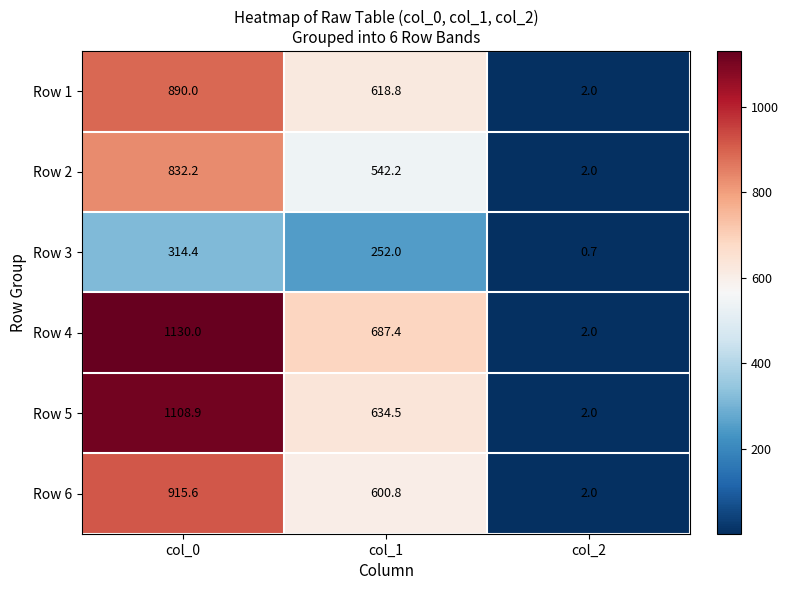

What is the spread (max minus min) of values at col_0?

815.6